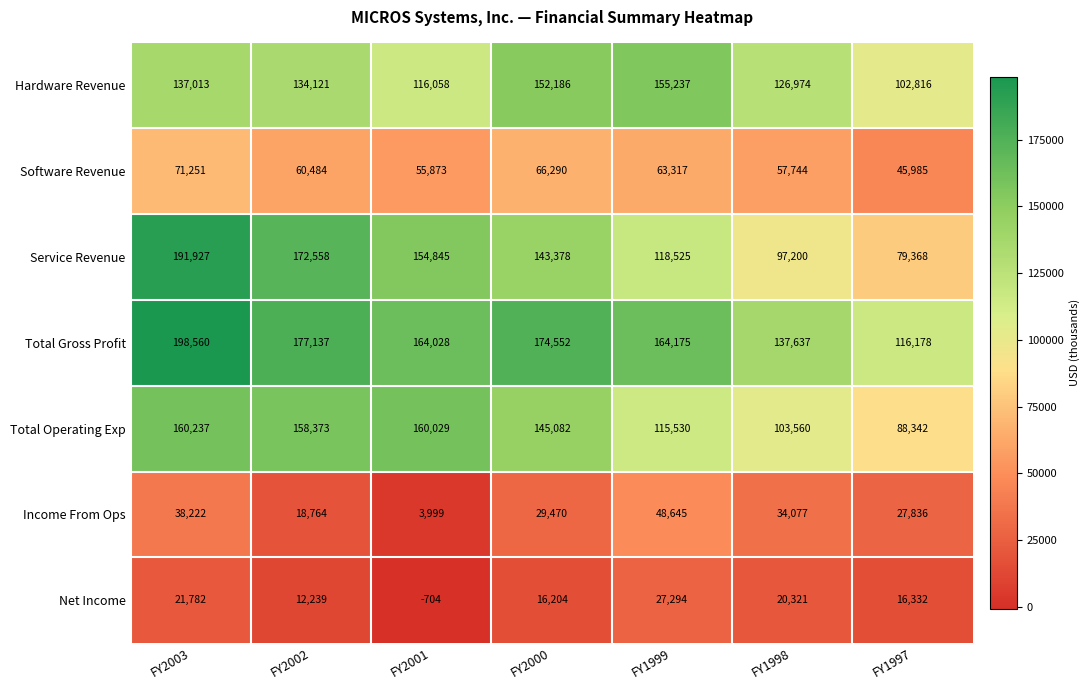

What is the maximum value shown in the chart?

198560